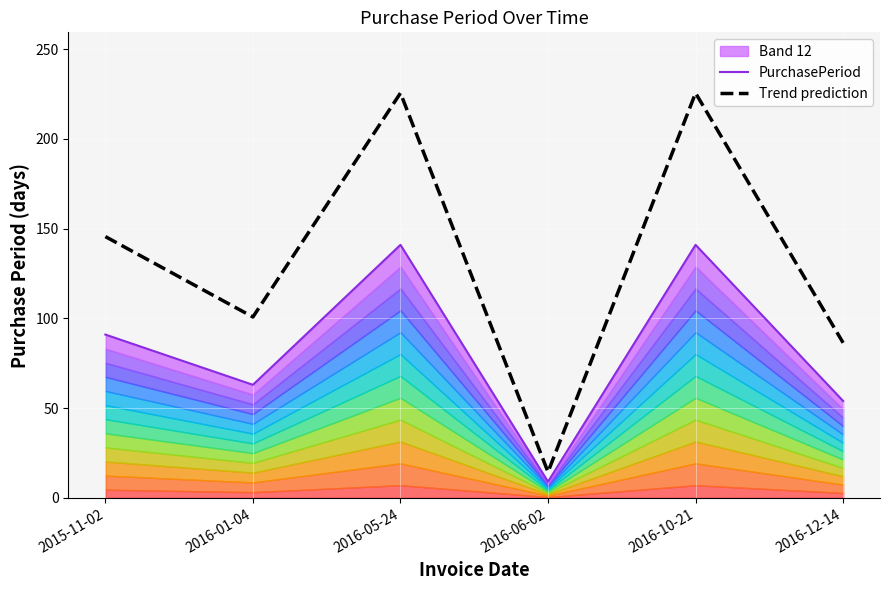

At which label is PurchasePeriod closest to 75?

2016-01-04